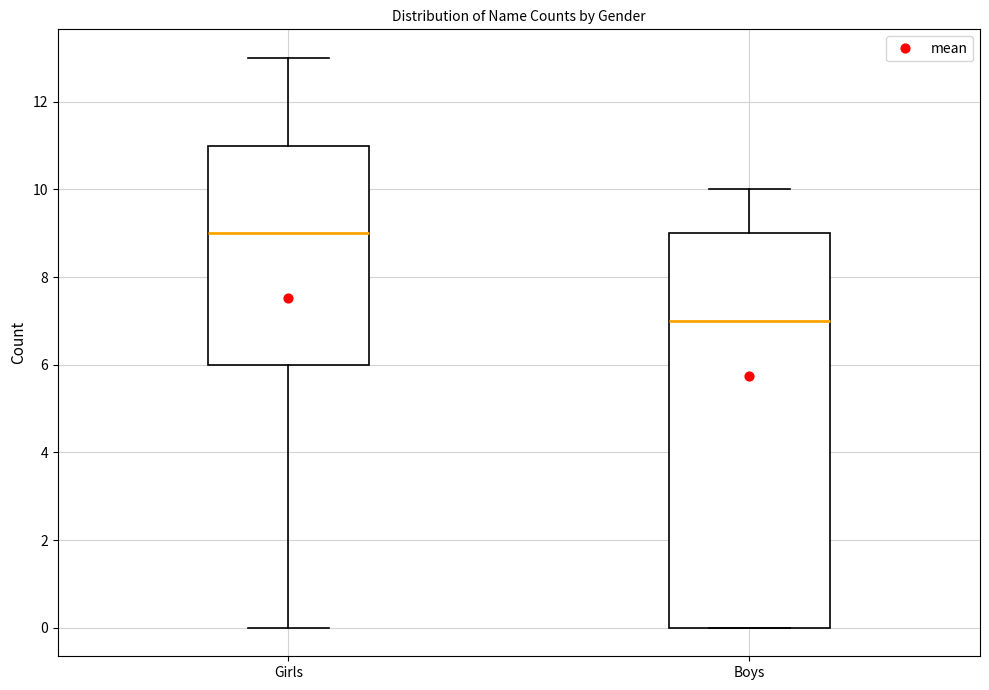

Where is the upper edge of the box for Girls on the y-axis? The values are not printed on the chart, so give them approximately, as read against the axis.

11